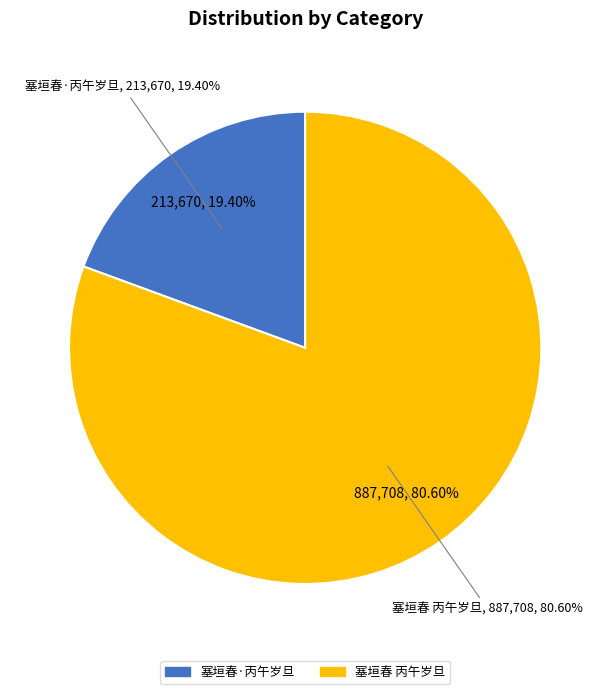

What percentage is NOT represented by 塞垣春 丙午岁旦?

19.4%